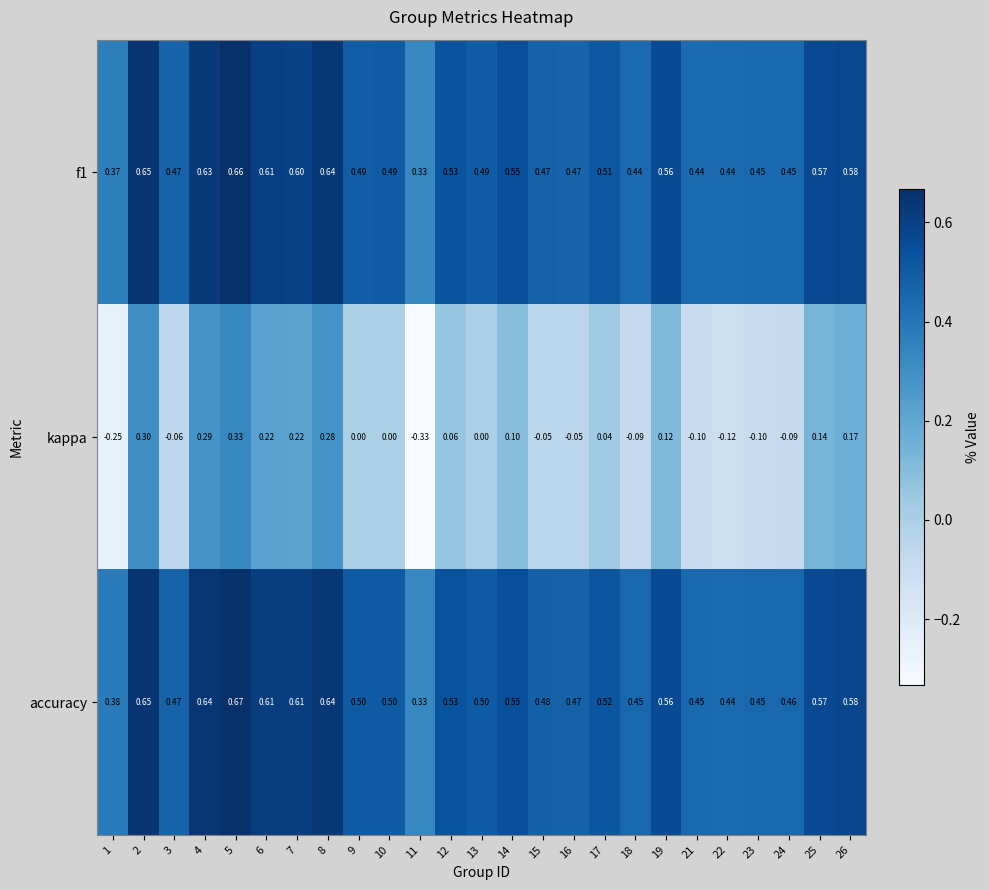

Between 3 and 5, which series saw the biggest shift?

kappa